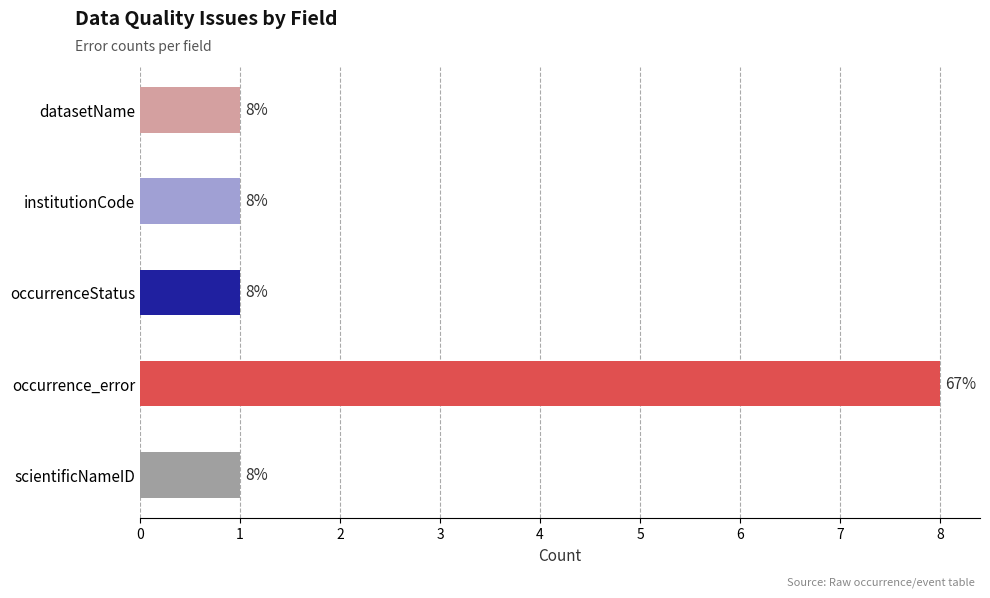

Does the chart contain any negative values?

No